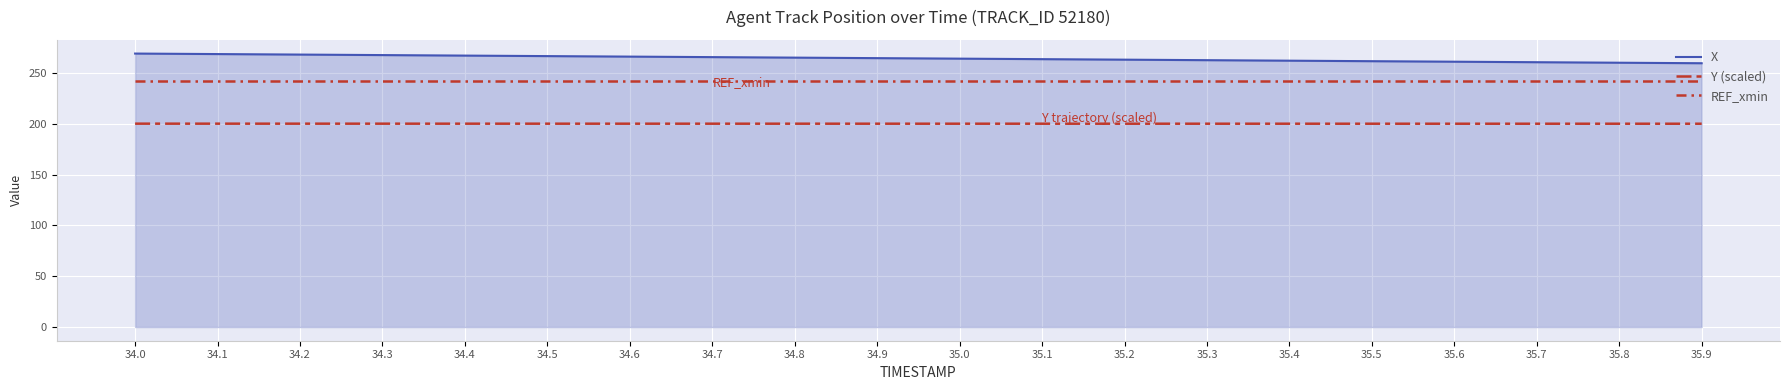

Reading left to right, transcribe all the data shown in this chart.

X: 269.0	268.5	268.0	267.5	267.0	266.5	266.0	265.5	265.0	264.5	264.0	263.5	263.0	262.5	262.0	261.5	261.0	260.5	259.9	259.4
Y (scaled): 200.0	200.0	200.0	200.0	200.0	200.0	200.0	200.0	200.0	200.0	200.0	200.0	200.0	200.0	200.0	200.0	200.0	200.0	200.0	200.0
REF_xmin: 242.4	242.4	242.4	242.4	242.4	242.4	242.4	242.4	242.4	242.4	242.4	242.4	242.4	242.4	242.4	242.4	242.4	242.4	242.4	242.4